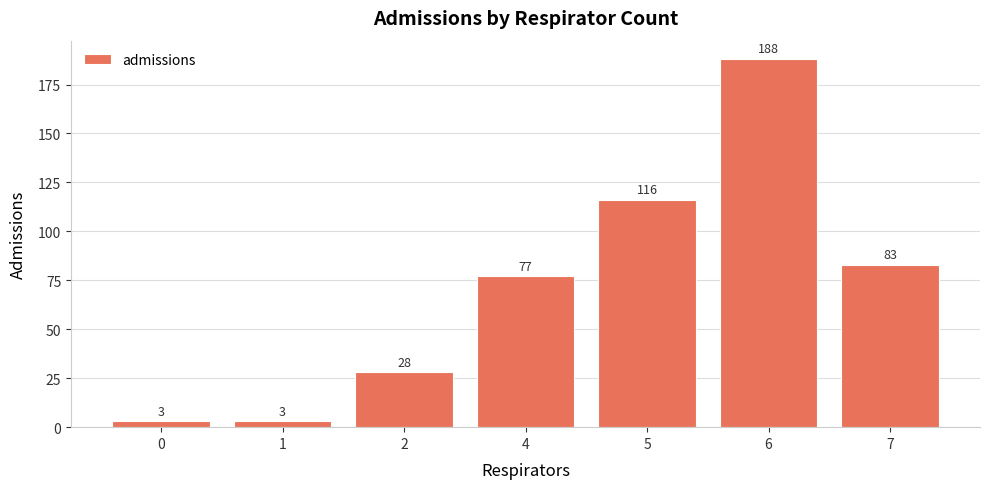

Does the chart contain stacked bars?

No